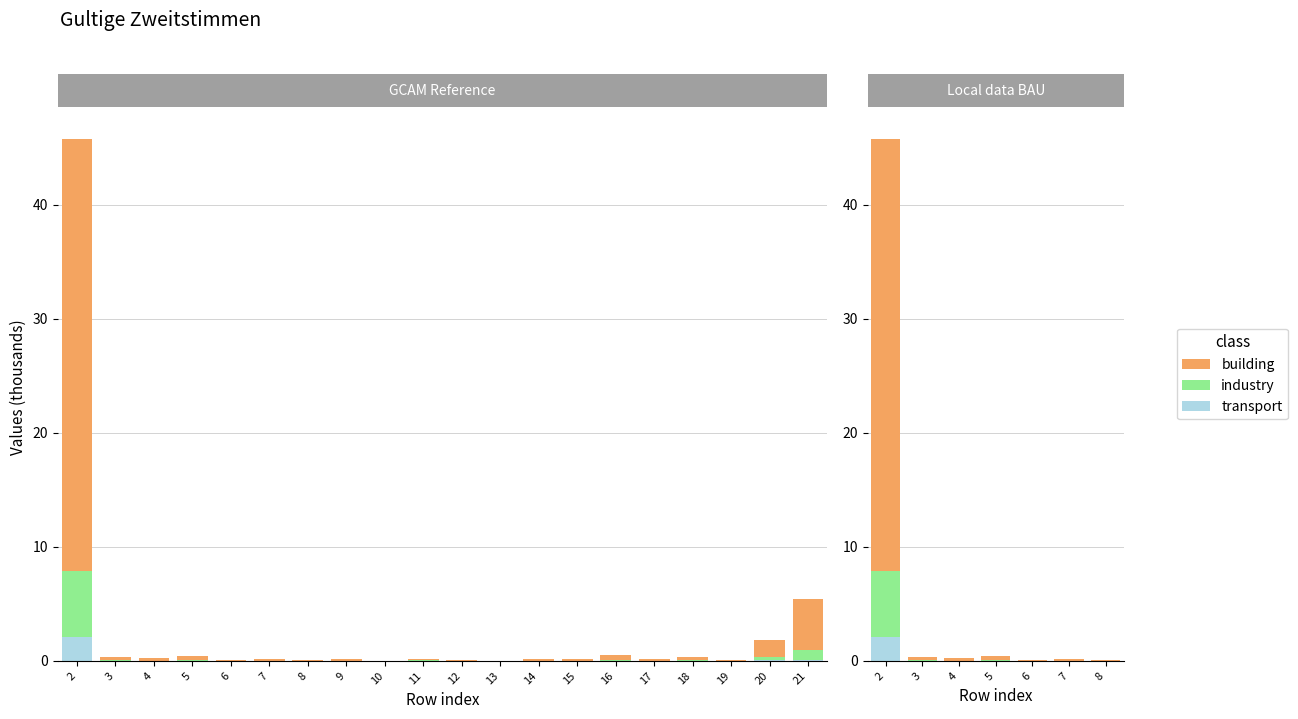

Rank the series by their maximum value, from highest to lowest.

building, industry, transport